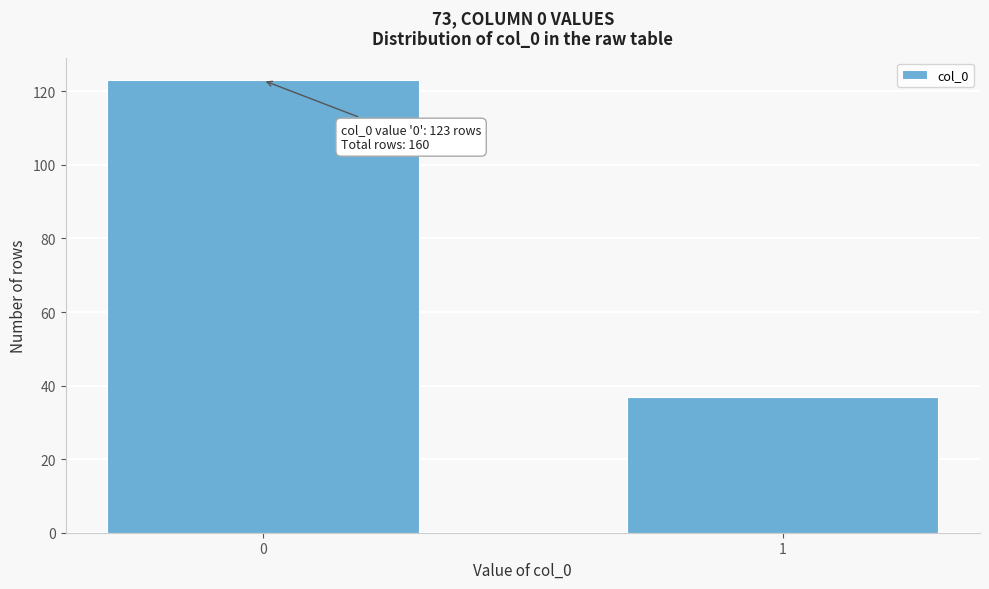

Reading left to right, transcribe all the data shown in this chart.

123	37